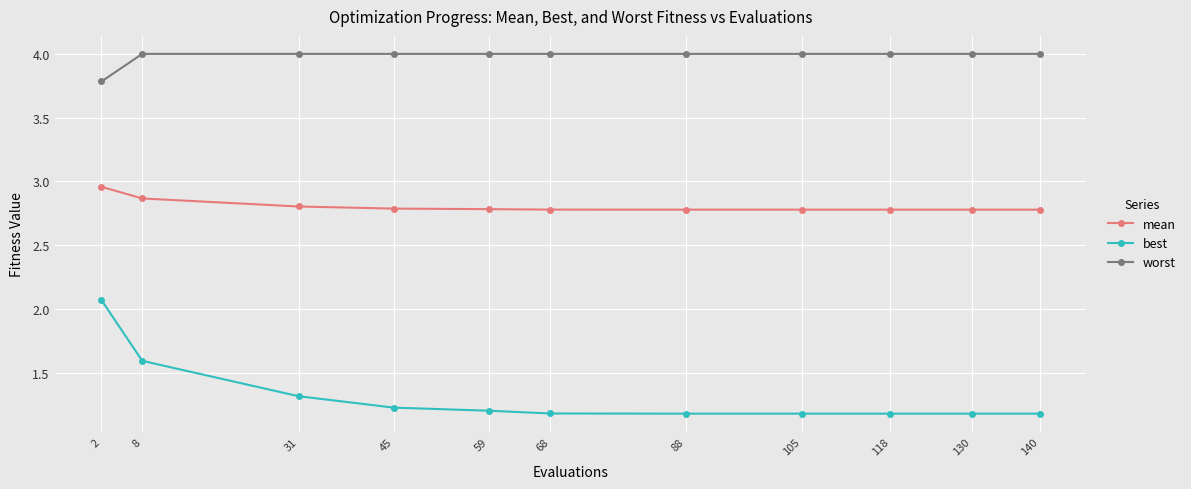

Is it true that best equals 2.1 at 45?

False